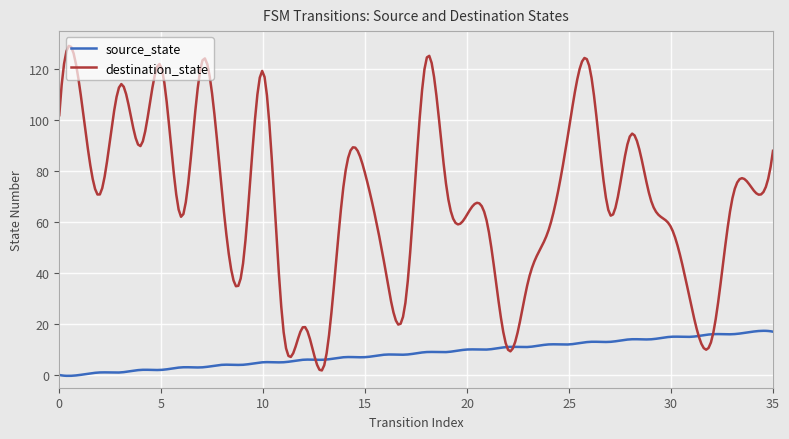

Which series has the largest total across all categories?

destination_state